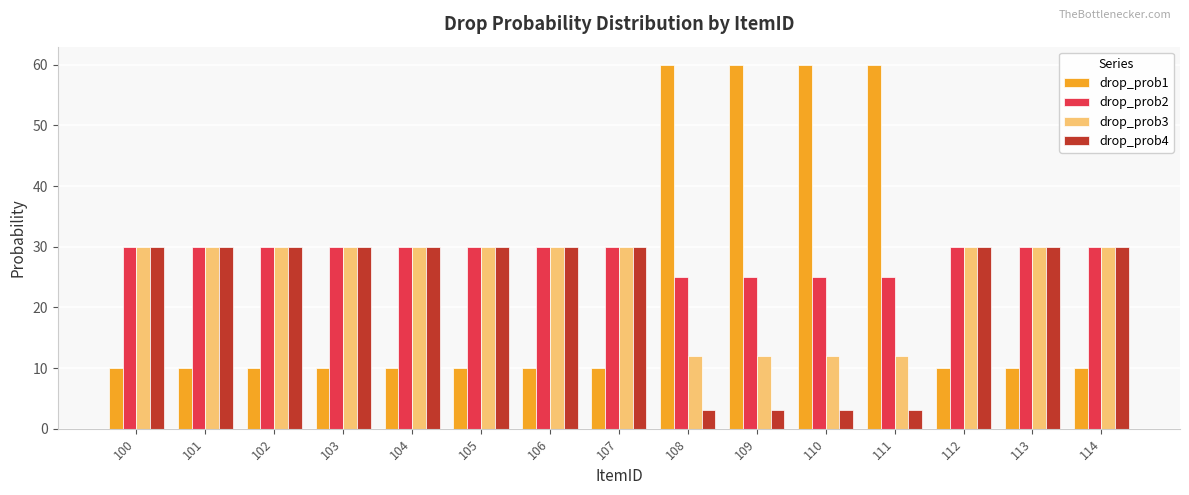

The value of drop_prob2 at 113 is 40. True or false?

False